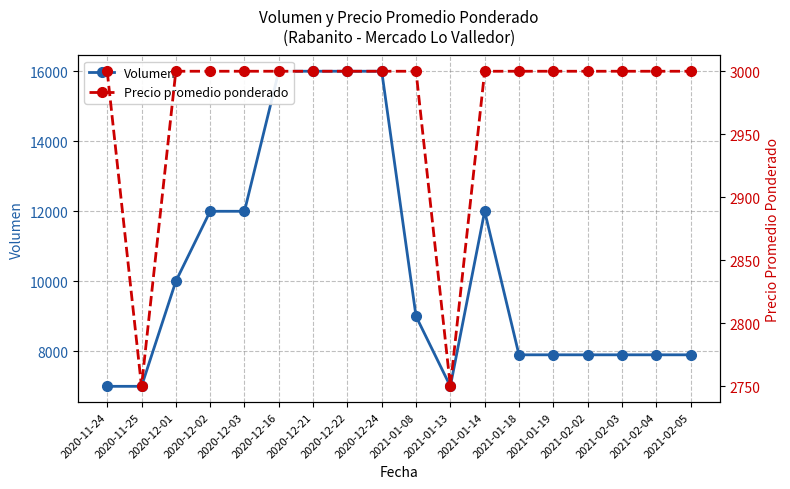

How many data points in Volumen are above 9000?

8